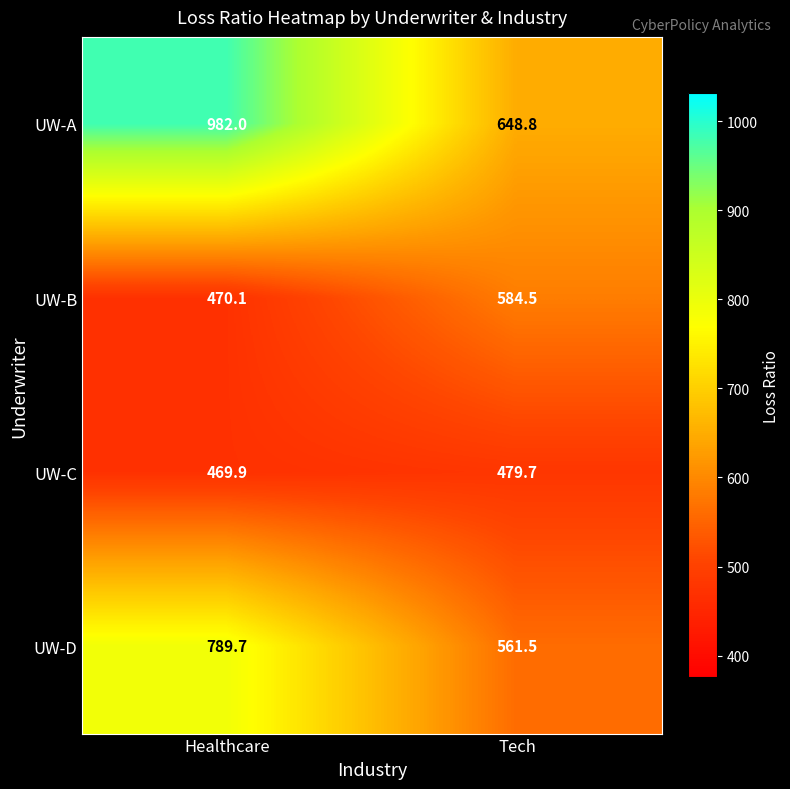

Which series has the largest total across all categories?

UW-A